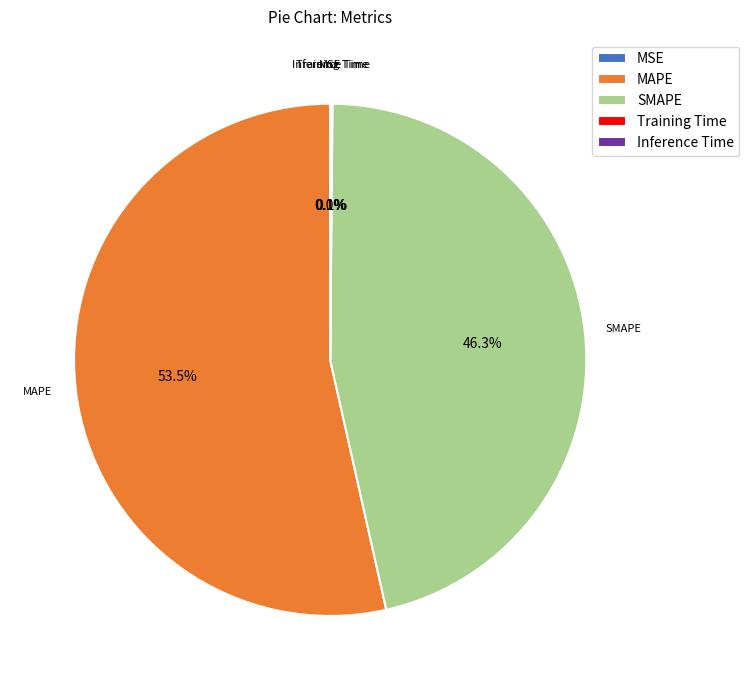

What is the largest slice in the pie chart?

MAPE